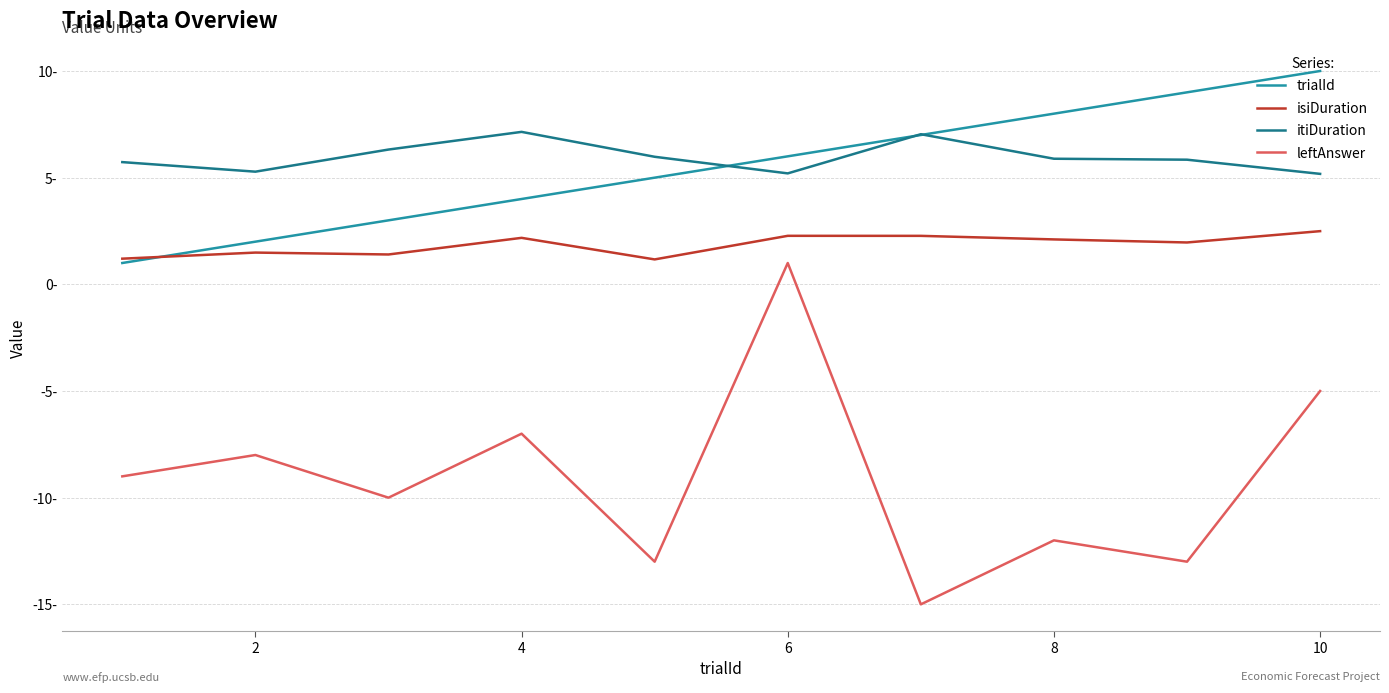

What is the highest value of the itiDuration series?

7.1